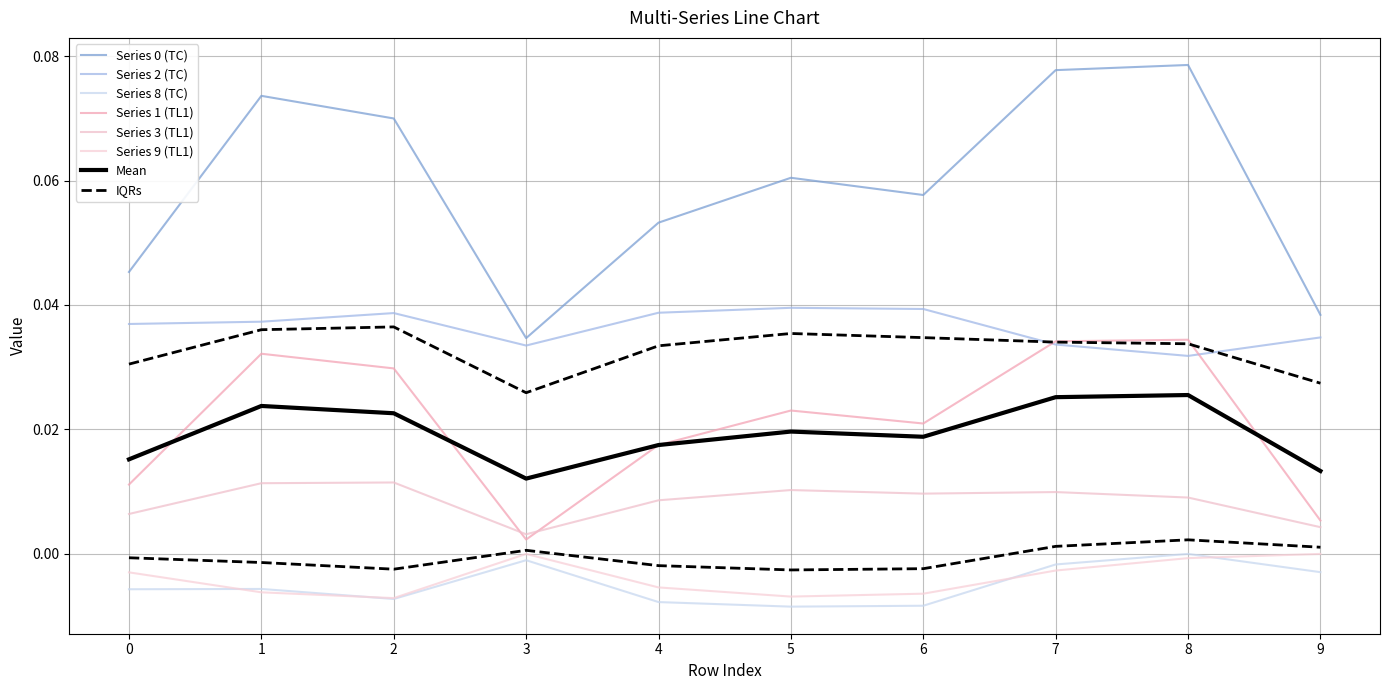

Is this an area chart (filled region under the line)?

No